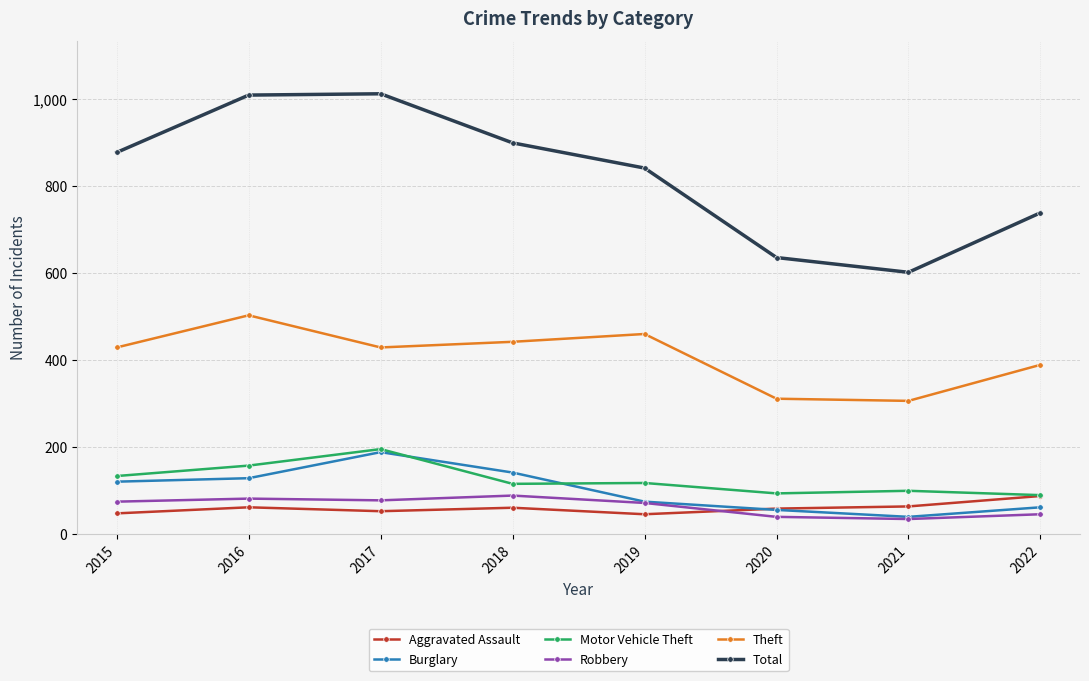

Where is the first local minimum for Total?

2021